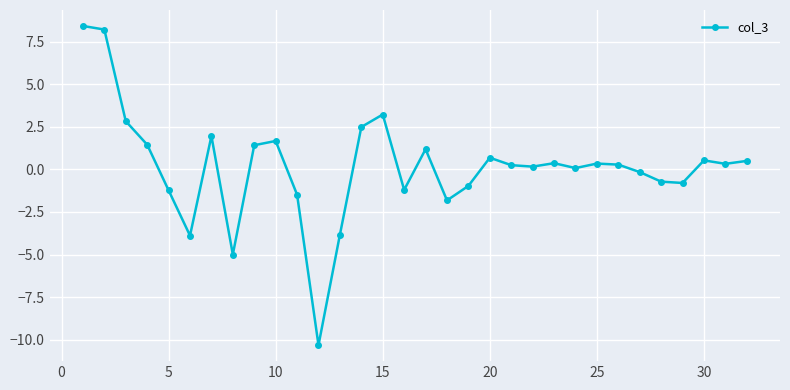

What is the difference between the maximum and minimum values?

18.8